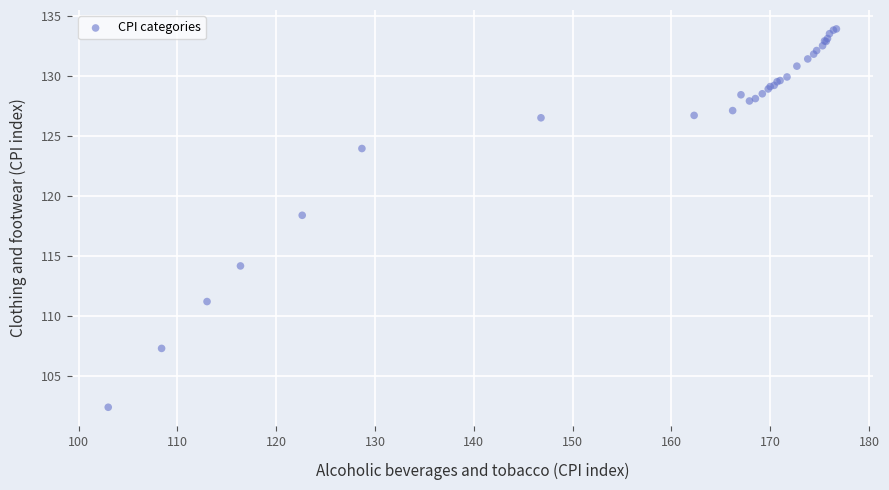

What Y value in the scatter plot is closest to 118?

118.4